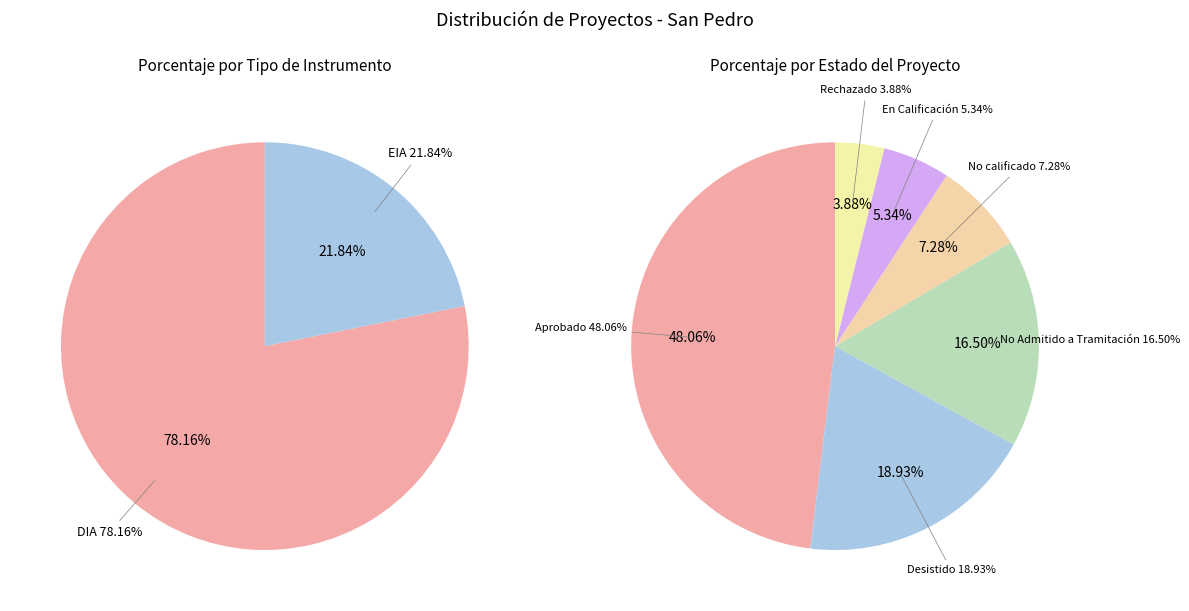

Which slice is the largest?

Aprobado